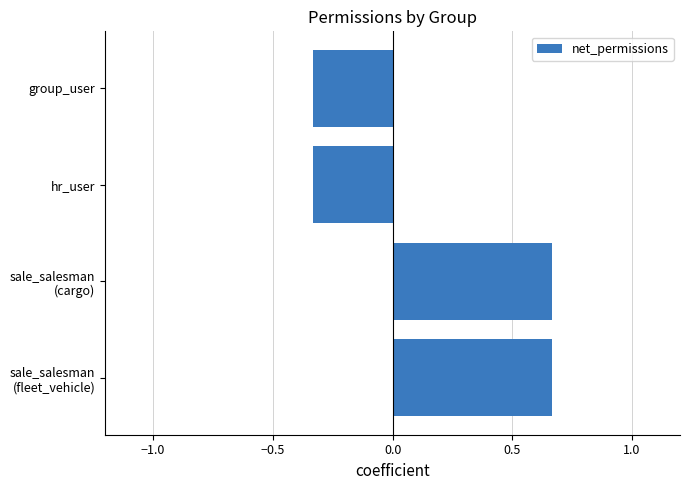

The chart shows a value of -0.2 at hr_user. True or false?

False